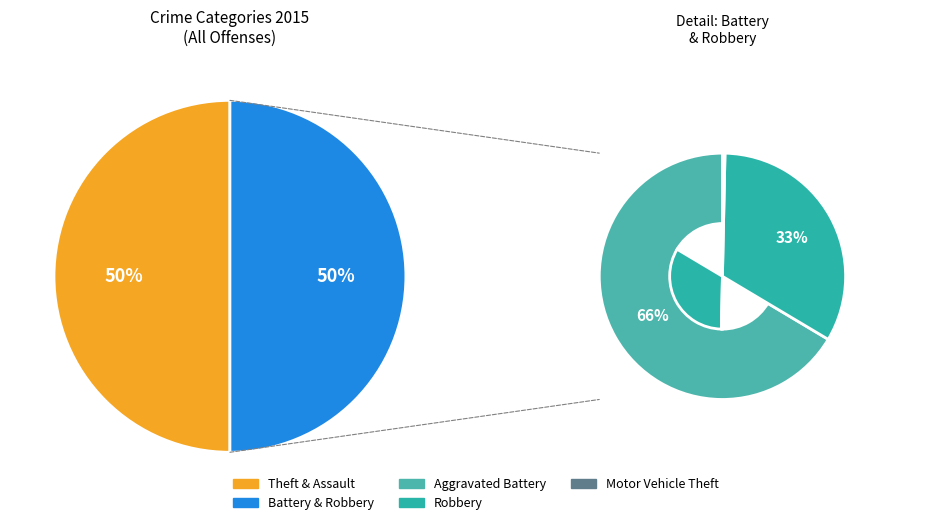

Combined, do Theft and Aggravated Battery account for over 50%?

Yes